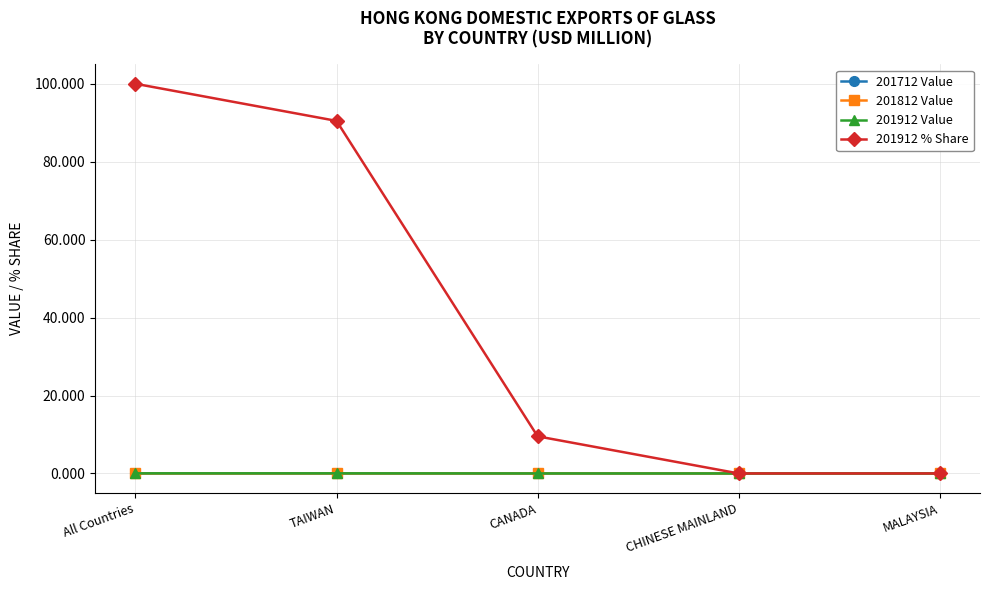

True or false: 201912 % Share has more than 2 points higher than both neighbors.

False